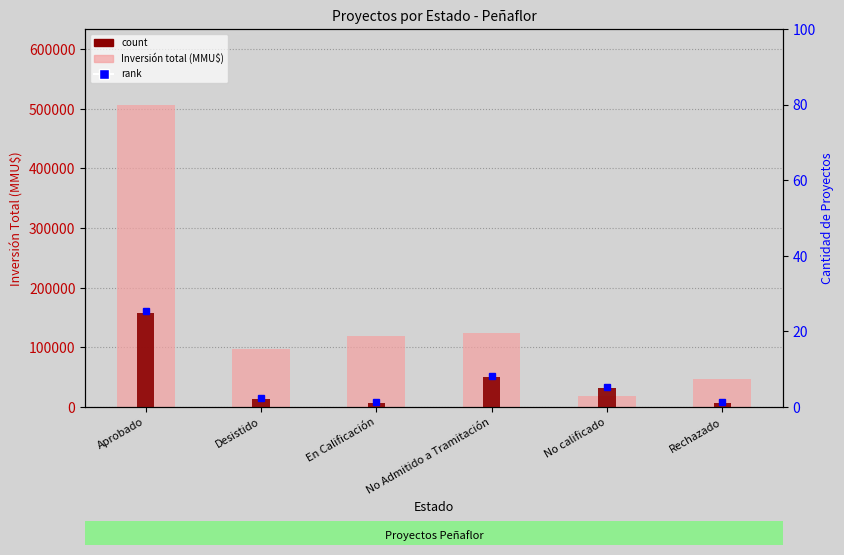

What is the difference between the second highest and minimum values in the Inversión total (MMU$) series?

105920